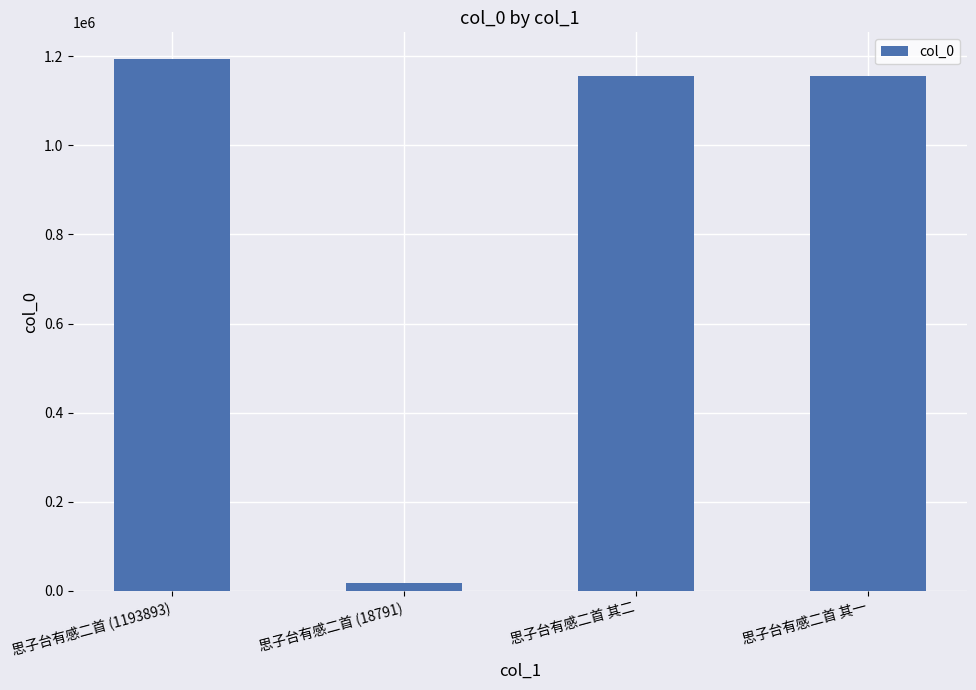

What is the value of the 1st bar from the left?

1193893